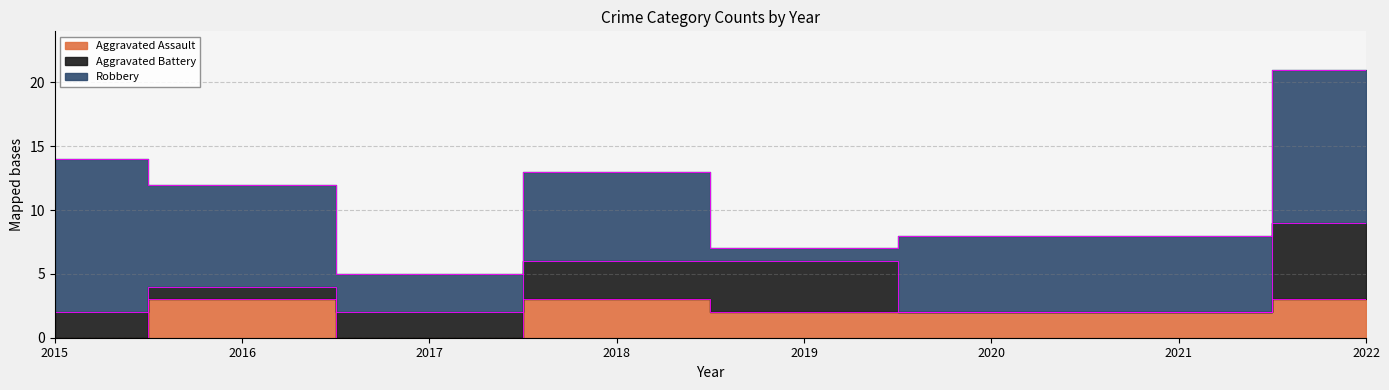

At how many categories does at least one series exceed 0?

8